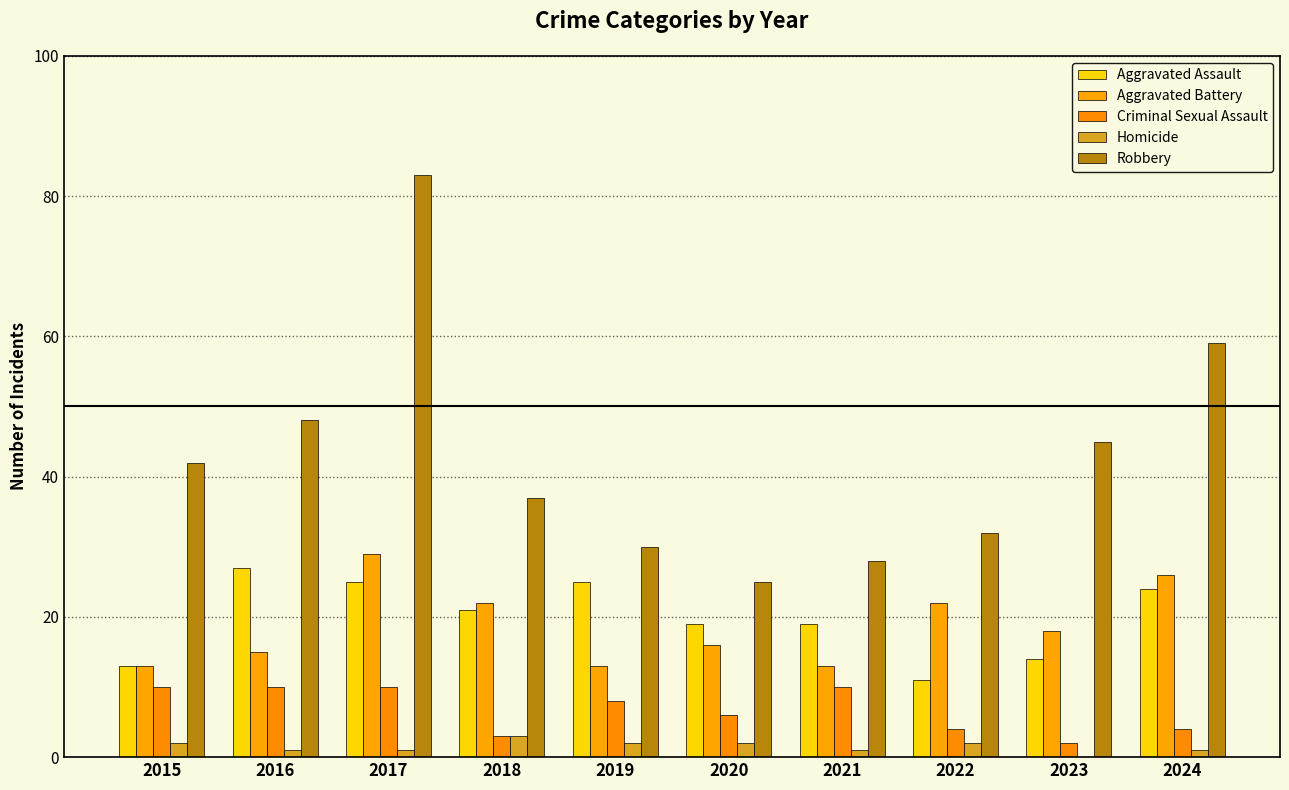

What are all the series names shown in the legend?

Aggravated Assault, Aggravated Battery, Criminal Sexual Assault, Homicide, Robbery